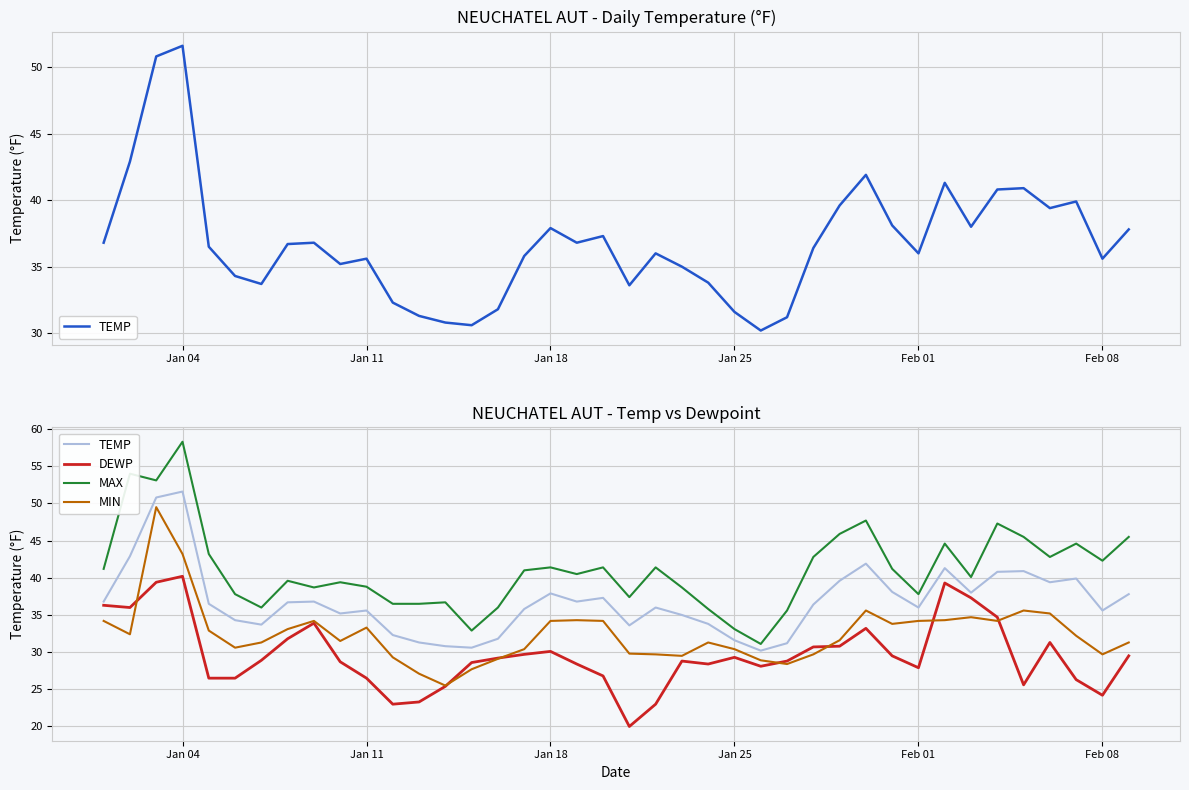

What is the difference between the maximum and minimum values in the DEWP series?

20.2